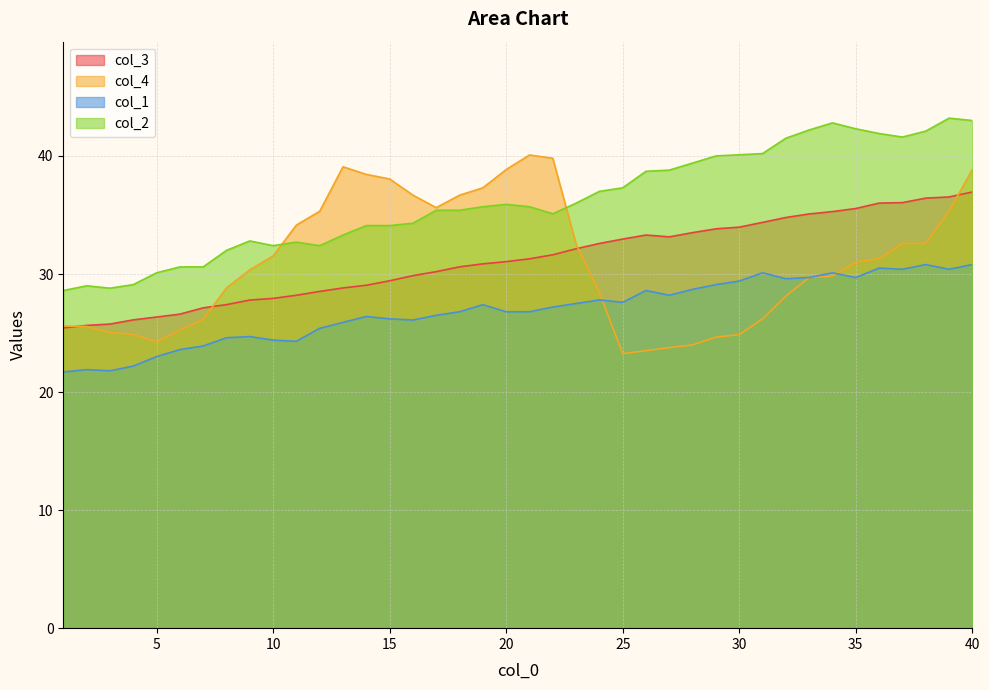

True or false: col_1 and col_4 intersect in this chart.

True